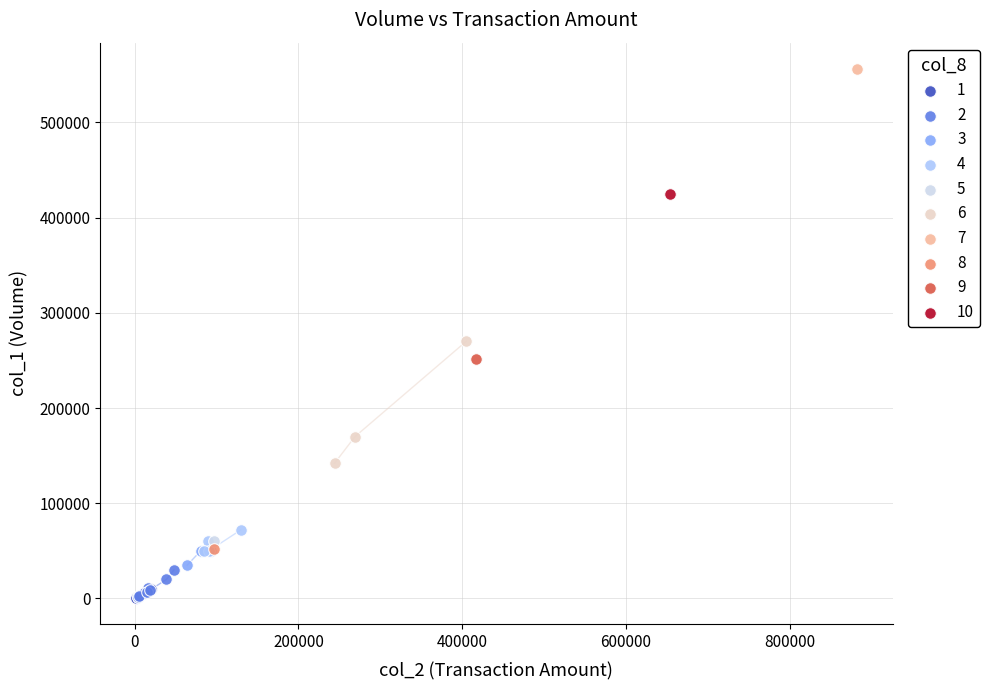

Which series contains the highest Y value?

7